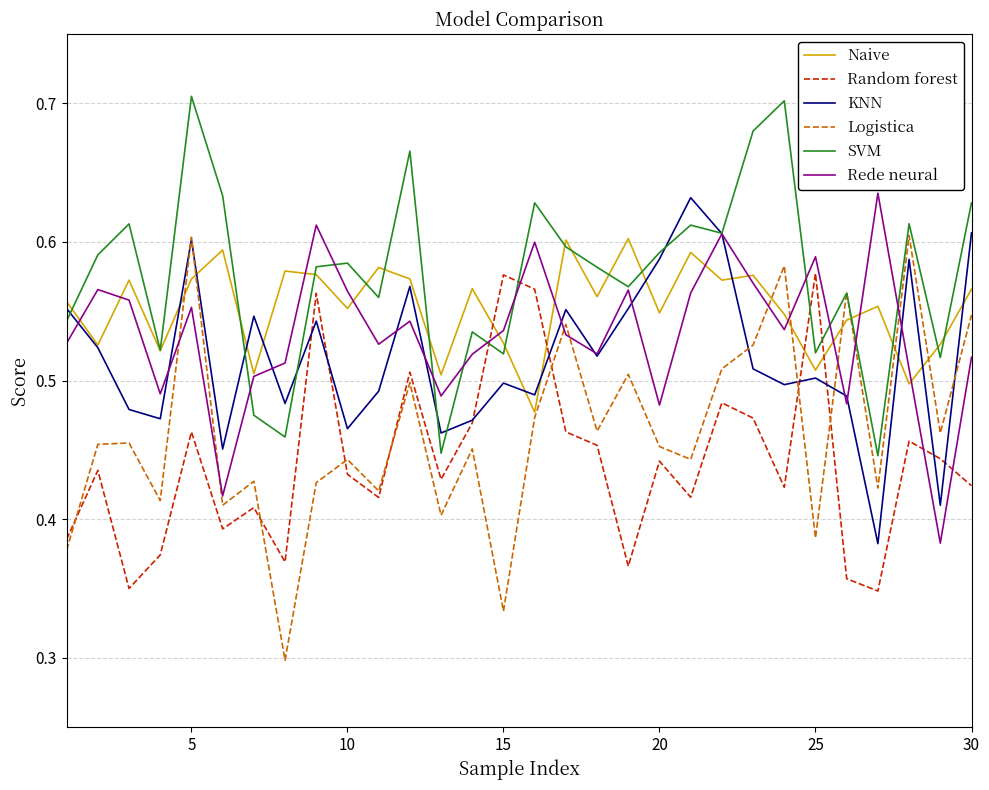

Which series has the largest range (max minus min)?

Logistica